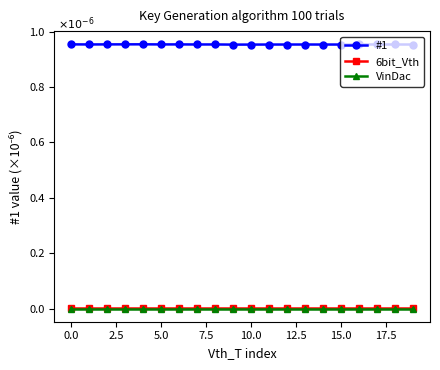

Which series has the largest total across all categories?

#1